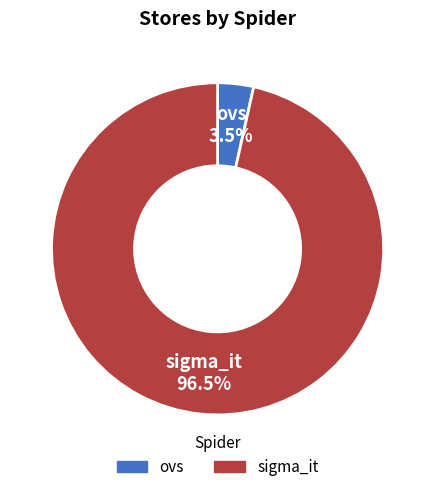

What portion of the pie excludes sigma_it?

3.5%